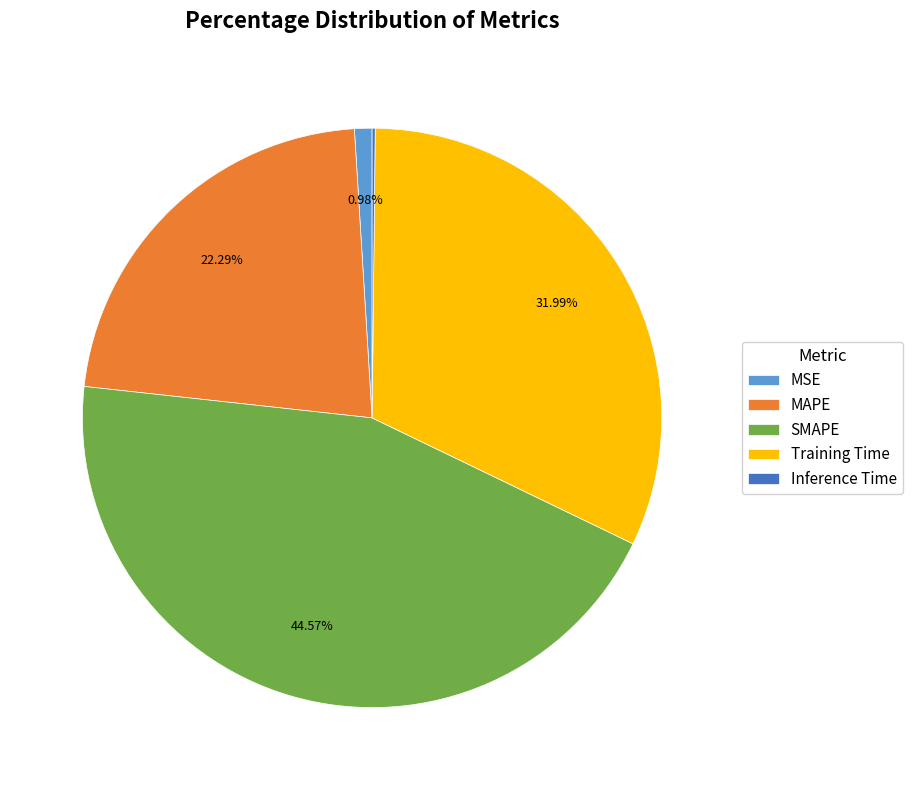

To the nearest percent, what is the combined percentage of SMAPE and MAPE?

67%